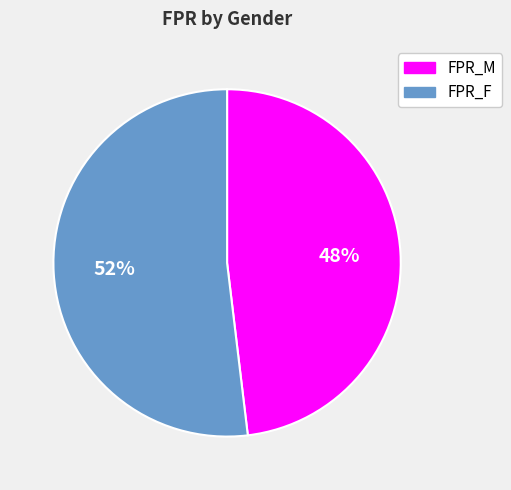

Which has a higher value, FPR_F or FPR_M?

FPR_F